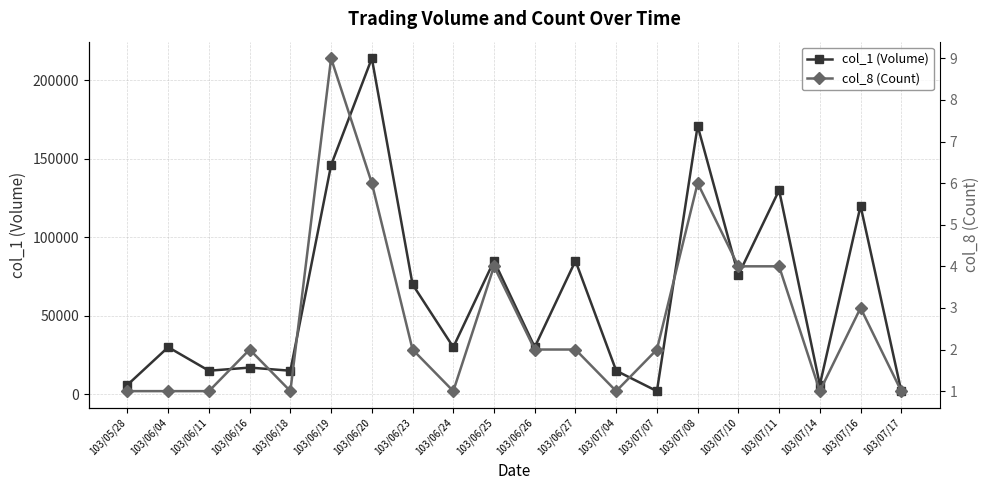

How many interior local peaks does the col_1 (Volume) series have?

8